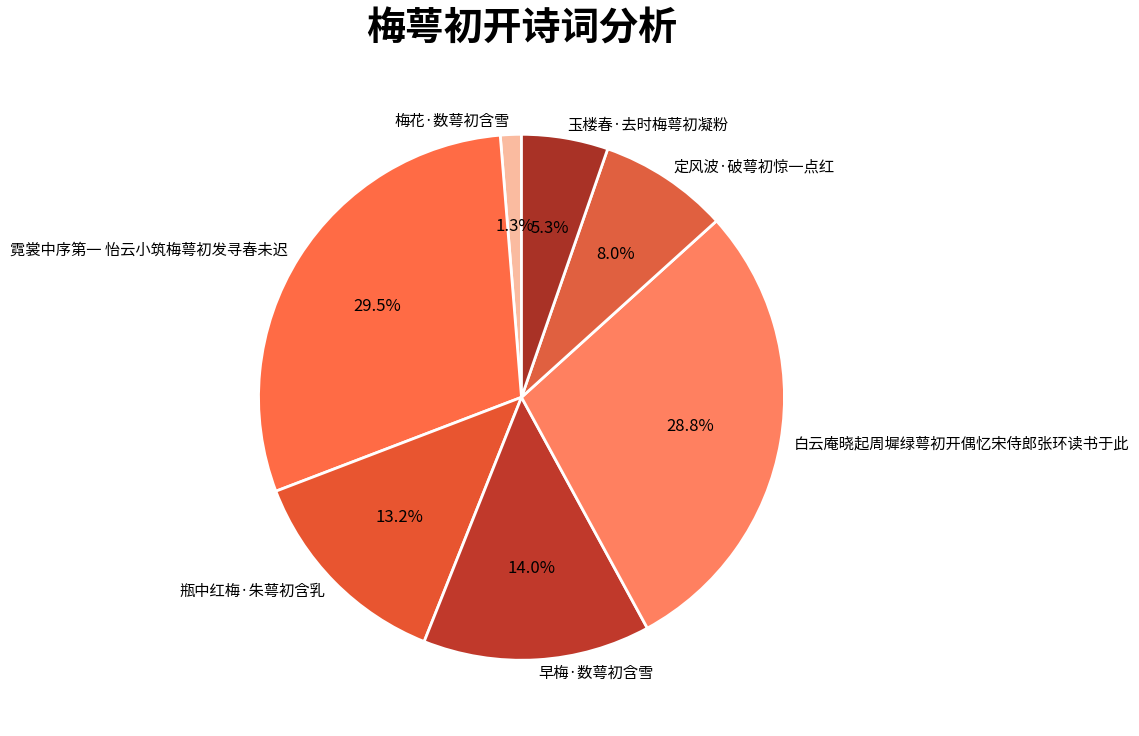

What is the total percentage of 定风波·破萼初惊一点红 and 霓裳中序第一 怡云小筑梅萼初发寻春未迟?

37.5%